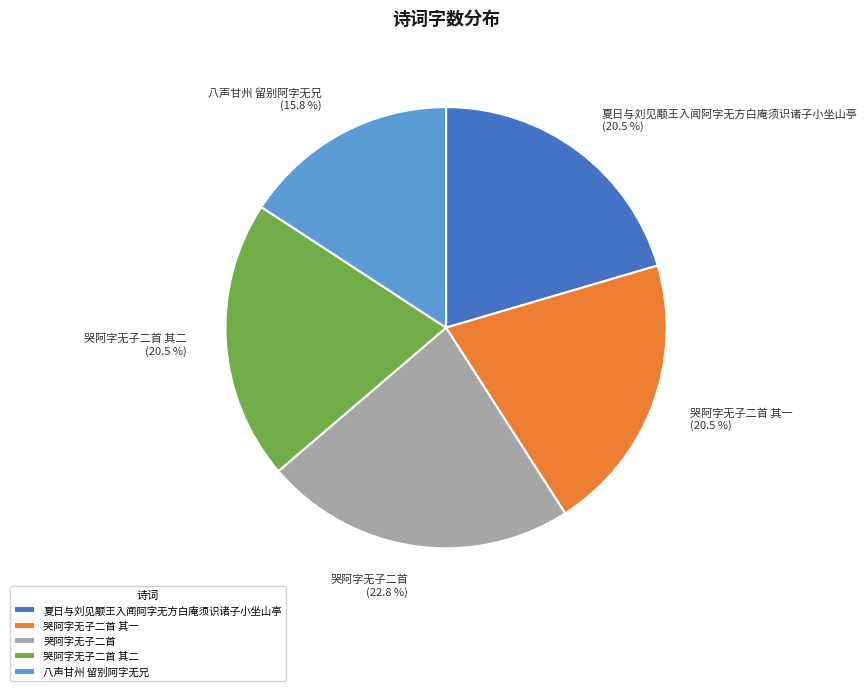

Is 夏日与刘见颙王入闻阿字无方白庵须识诸子小坐山亭 the majority of the pie?

No